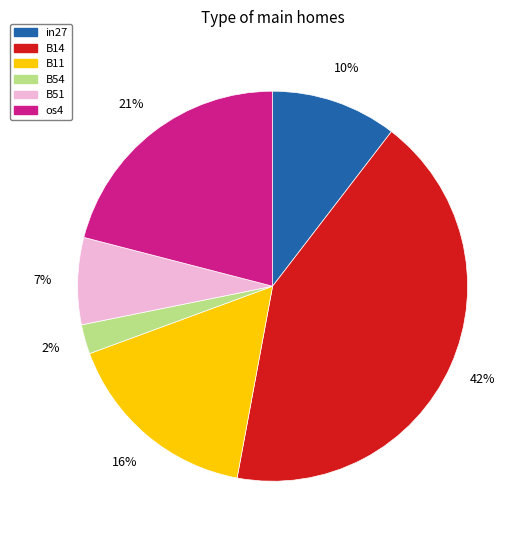

What percentage is the B11 slice, to the nearest percent?

16%